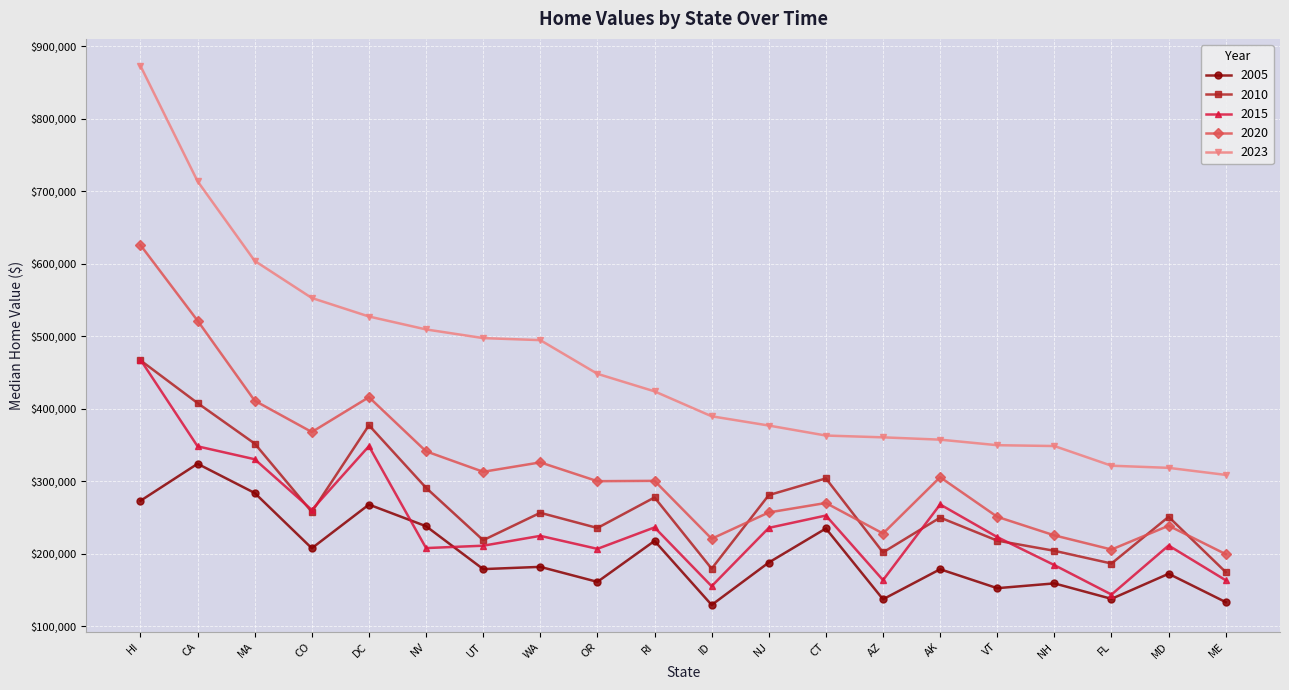

What are all the series names shown in the legend?

2005, 2010, 2015, 2020, 2023